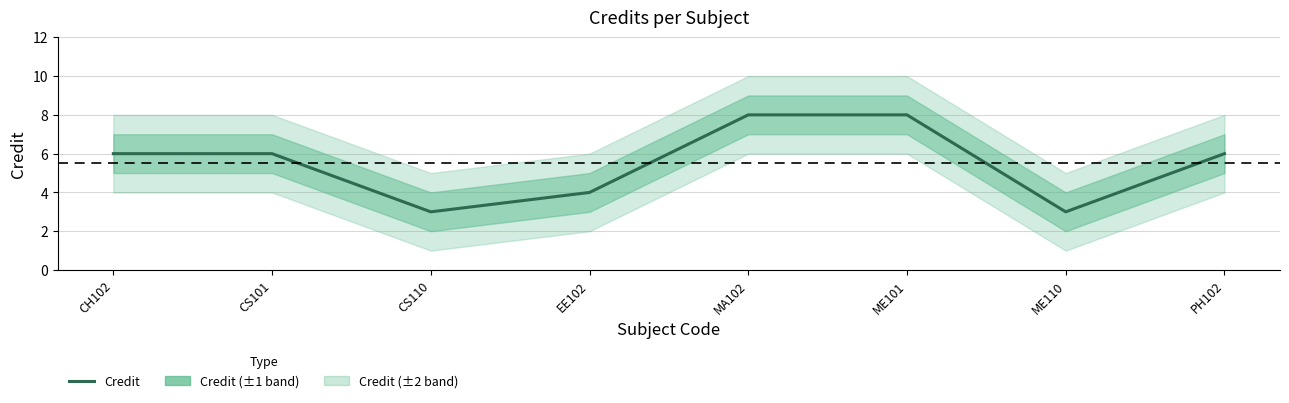

What is the maximum value shown in the chart?

8